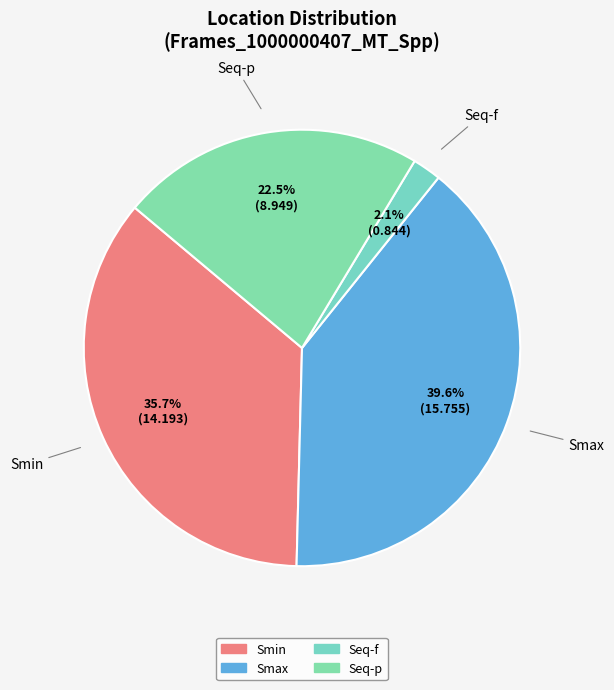

What is the total percentage of Seq-f and Seq-p?

24.6%